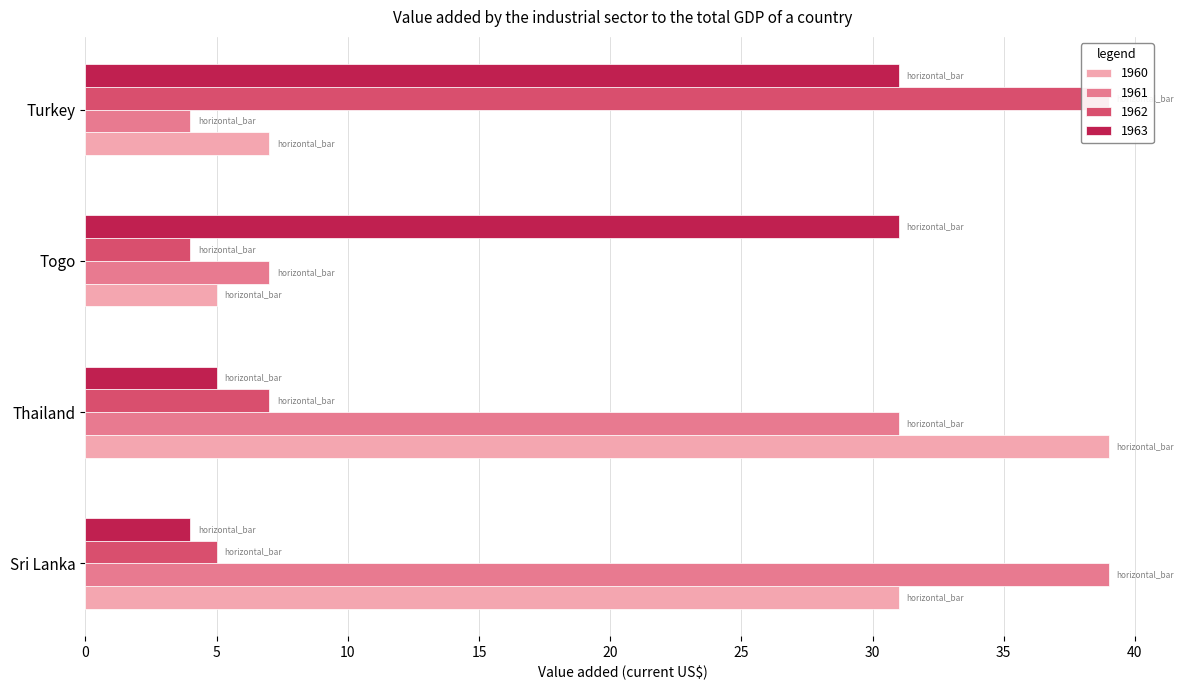

What is the greatest value displayed?

39